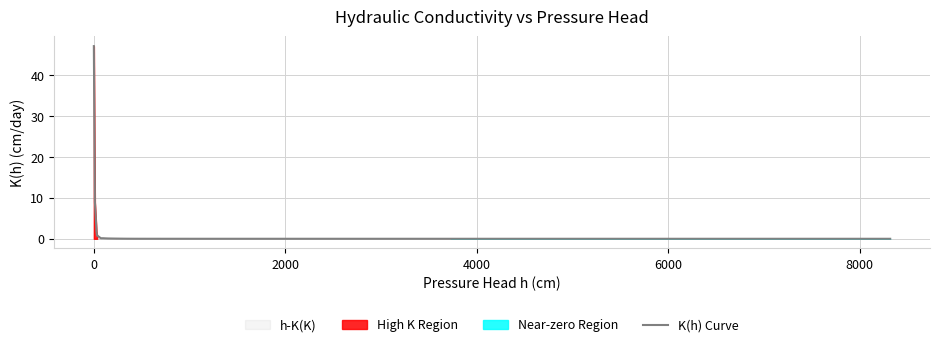

Does the chart display data point markers on the line(s)?

No